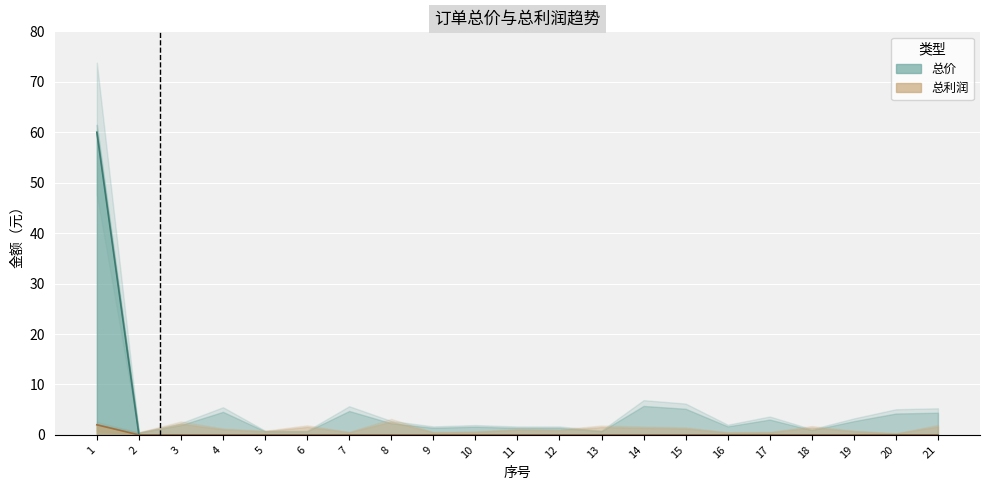

What is the maximum value for 总价?

60